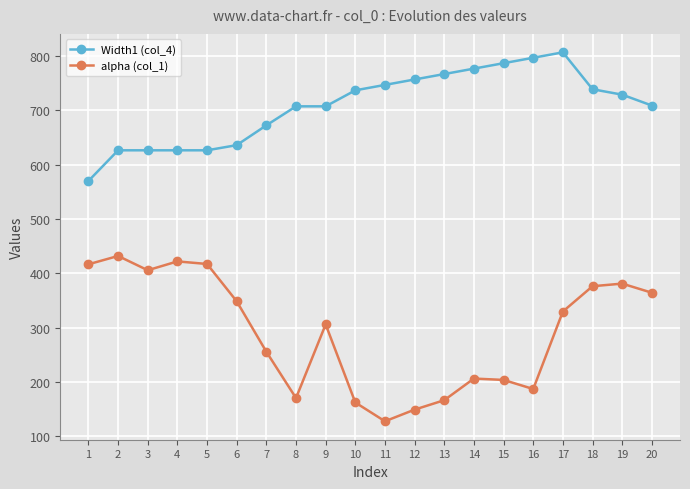

What is the value of the Width1 (col_4) point at the 7th from the left?

672.5